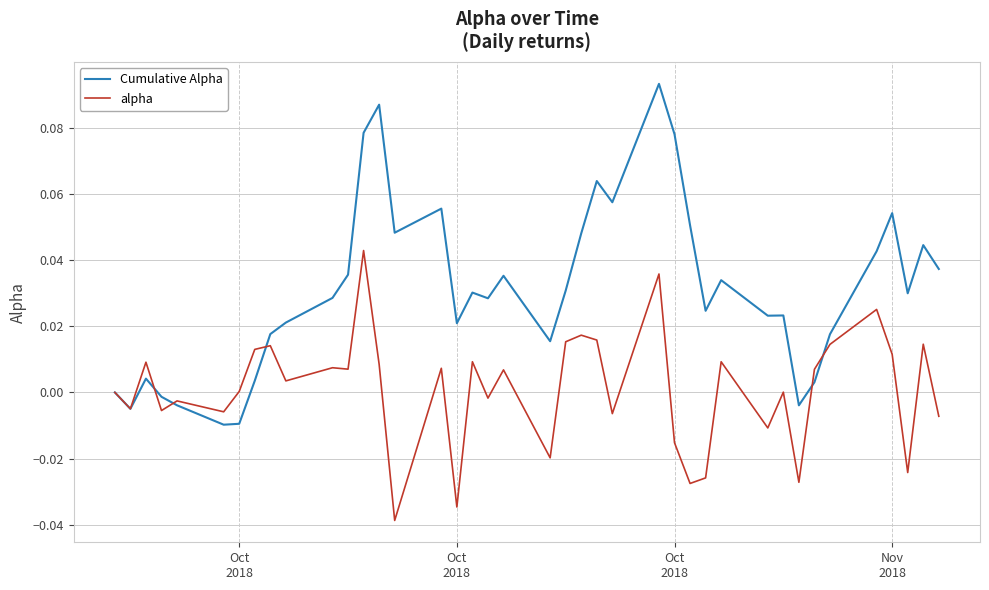

List the series in order of their peak value, lowest first.

alpha, Cumulative Alpha